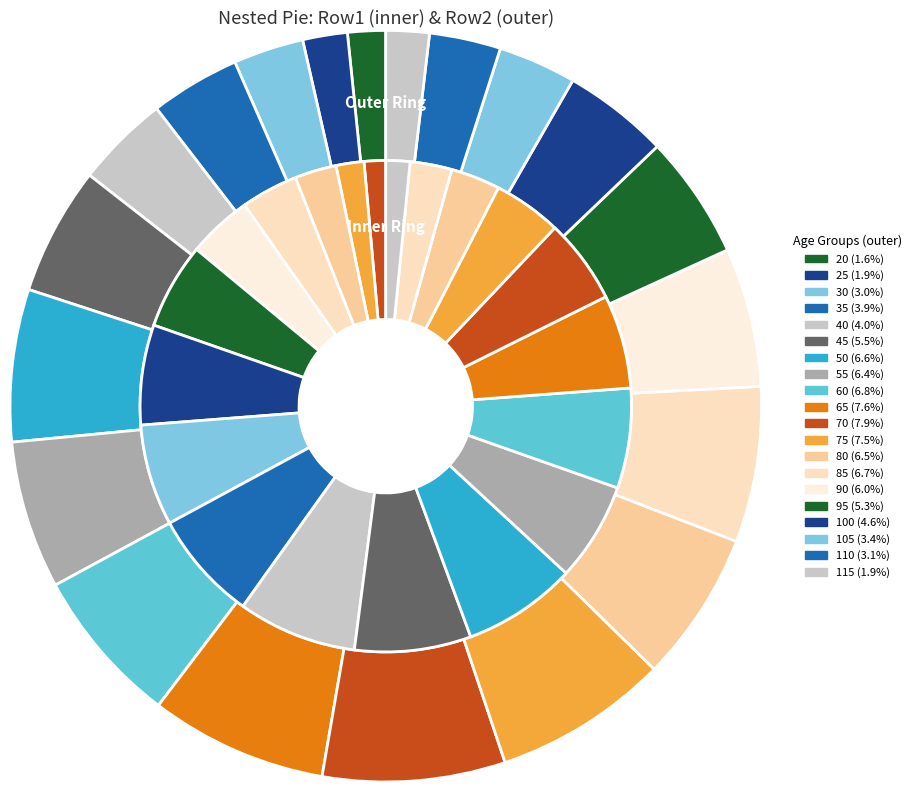

How many slices are in this pie chart?

20